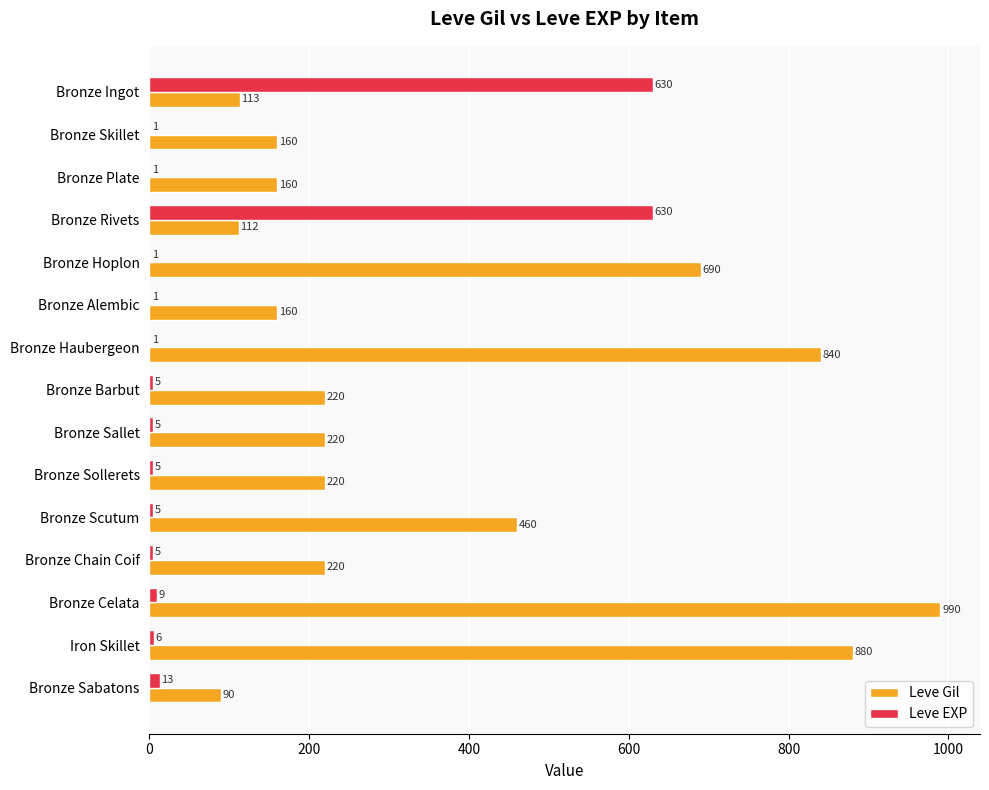

How many data points does each series have?

15